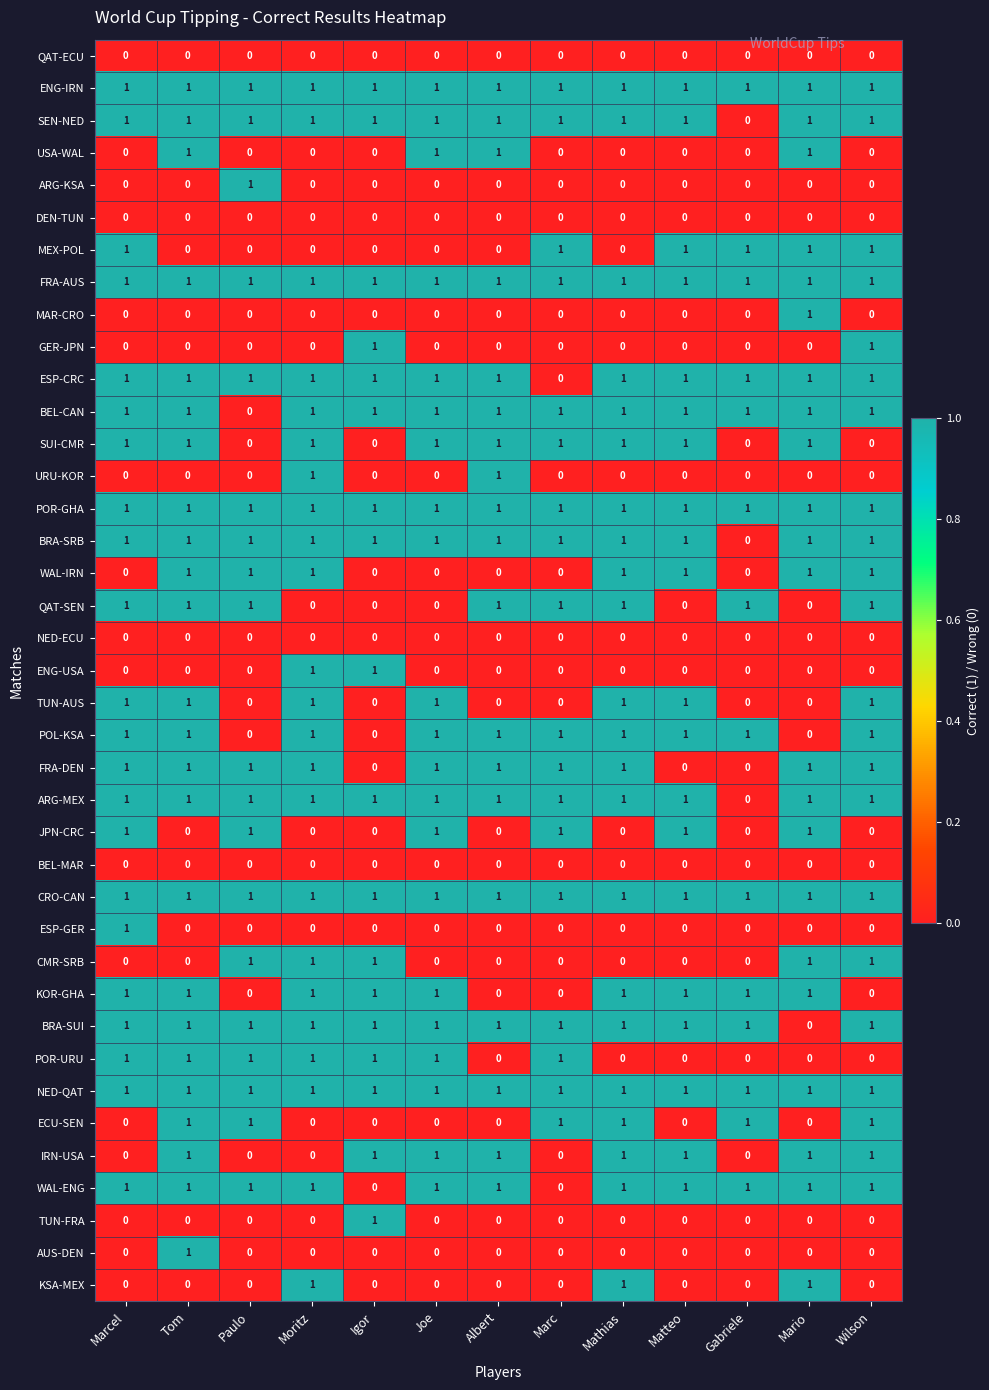

True or false: QAT-SEN has a value of 0 at Moritz.

True